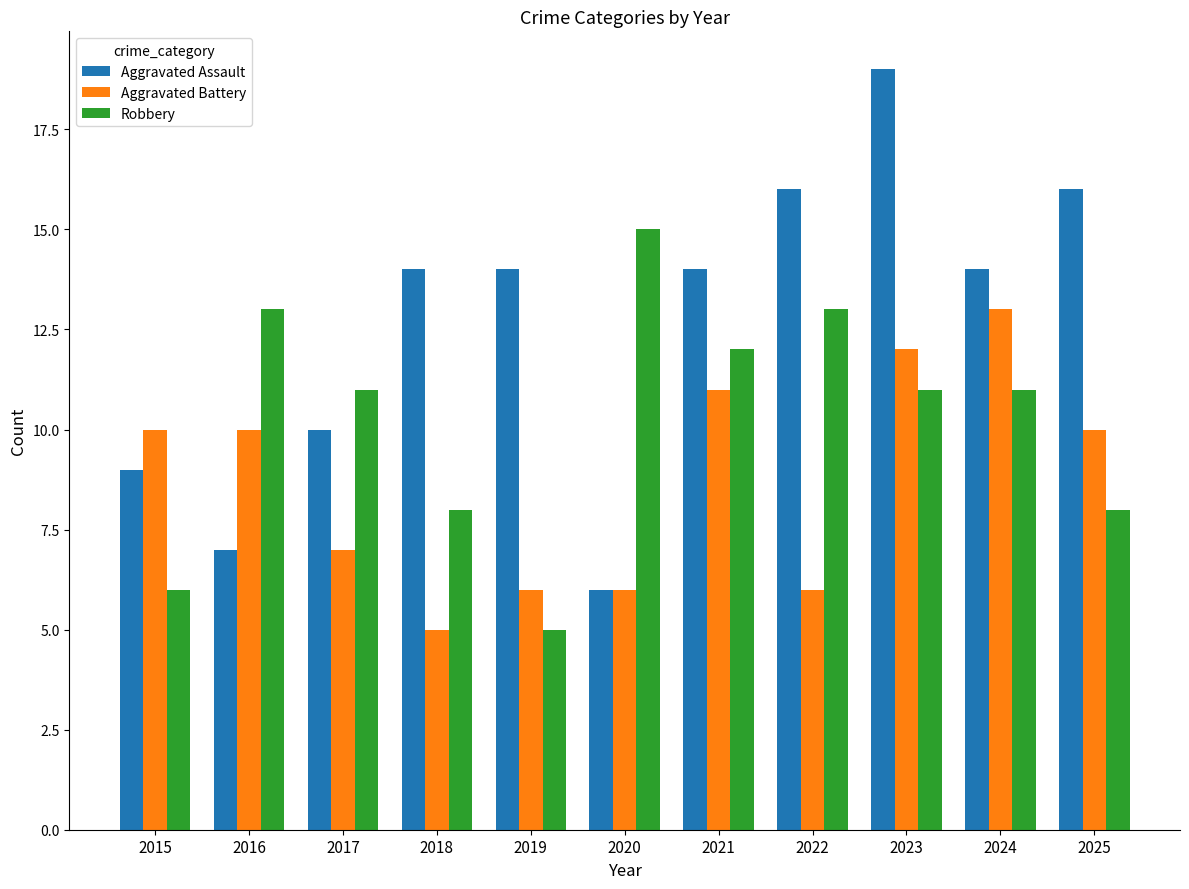

Reading right to left, transcribe all the data shown in this chart.

Aggravated Assault: 2025=16	2024=14	2023=19	2022=16	2021=14	2020=6	2019=14	2018=14	2017=10	2016=7	2015=9
Aggravated Battery: 2025=10	2024=13	2023=12	2022=6	2021=11	2020=6	2019=6	2018=5	2017=7	2016=10	2015=10
Robbery: 2025=8	2024=11	2023=11	2022=13	2021=12	2020=15	2019=5	2018=8	2017=11	2016=13	2015=6